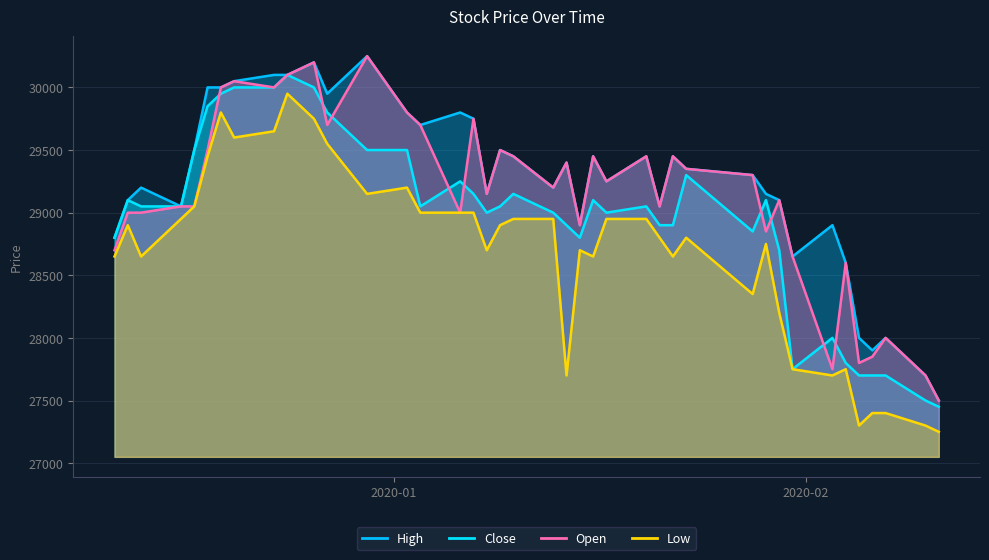

At which category is the sum across all series the highest?

2019-12-24